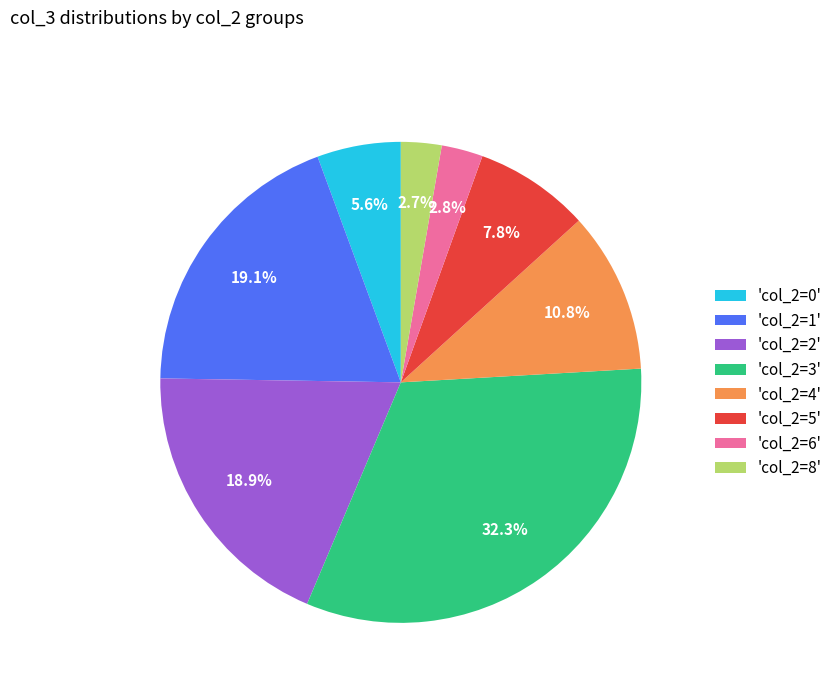

Which slice is the largest?

'col_2=3'